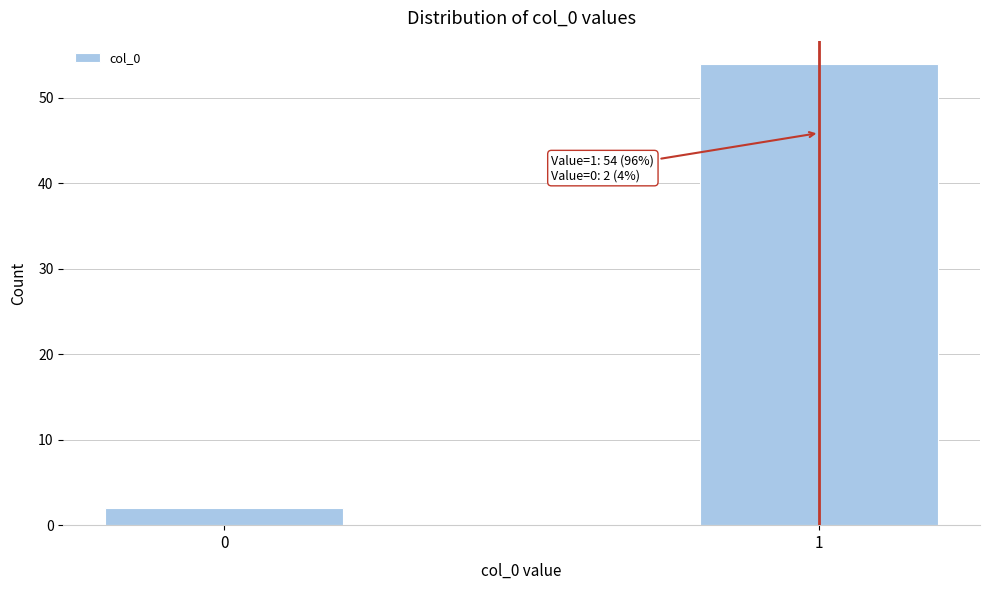

Reading left to right, extract all data points from this chart.

0=2	1=54